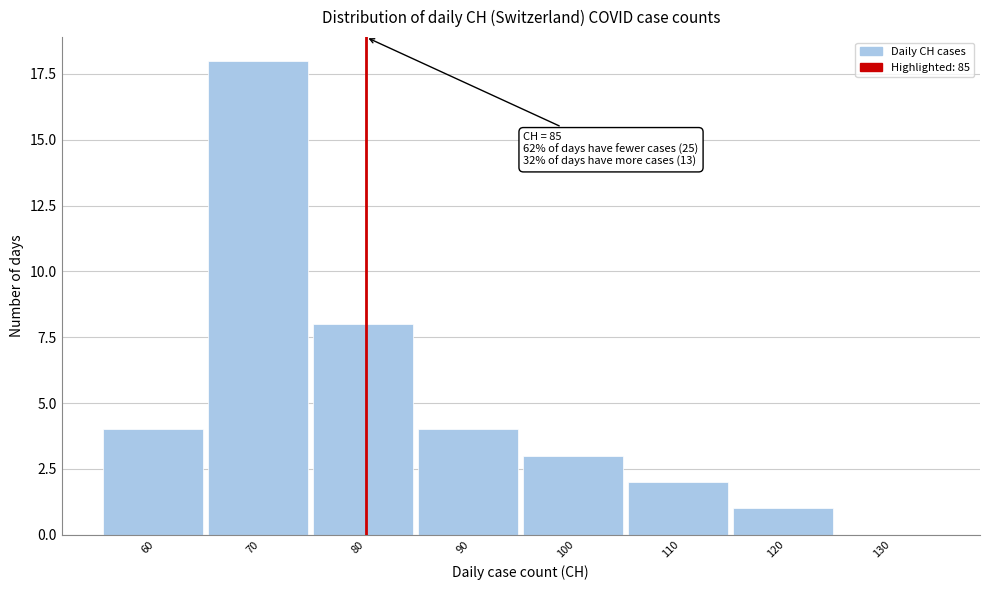

Reading left to right, list all the values displayed in this chart.

60=4	70=18	80=8	90=4	100=3	110=2	120=1	130=0